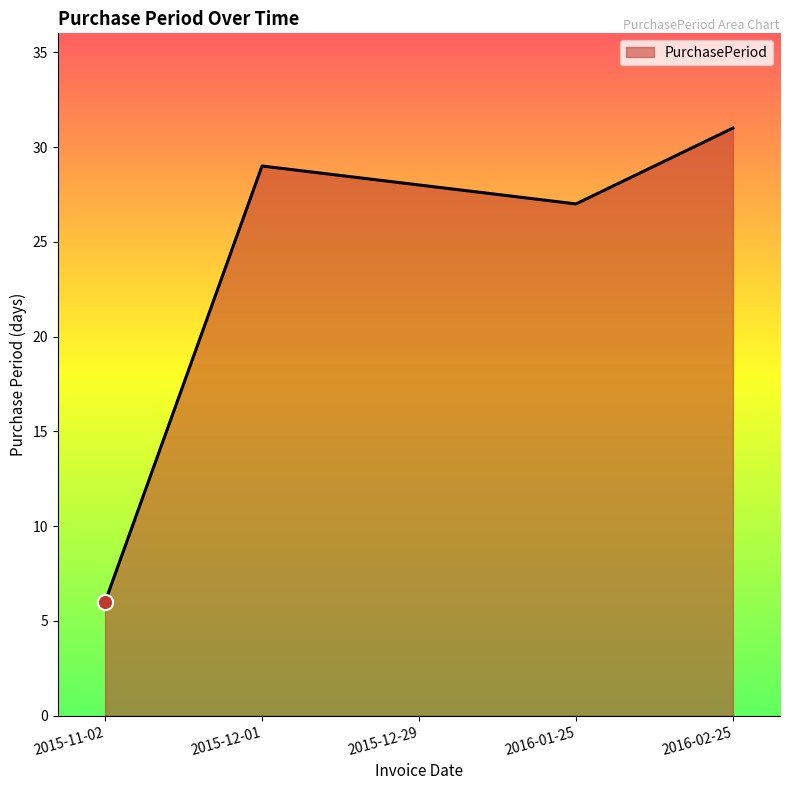

Which has a higher value, 2015-12-01 or 2015-12-29?

2015-12-01